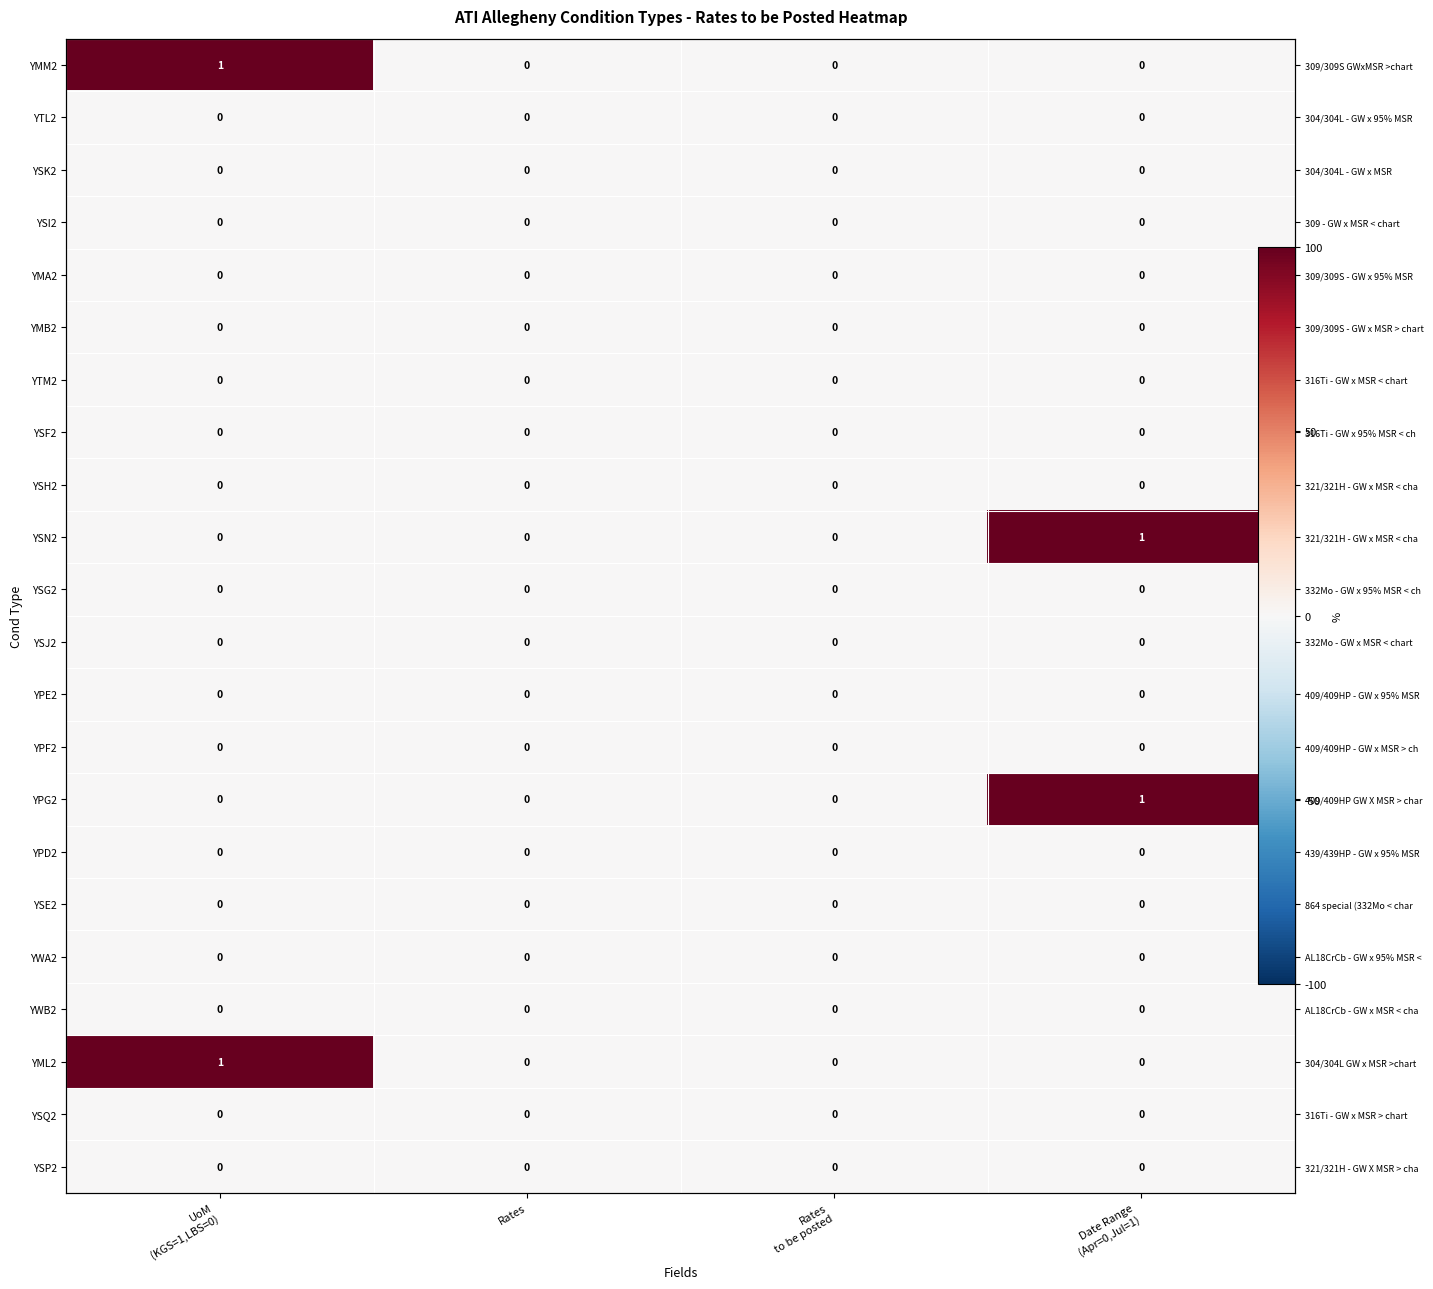

The value of YPE2 at UoM (KGS=1,LBS=0) is 0. True or false?

True